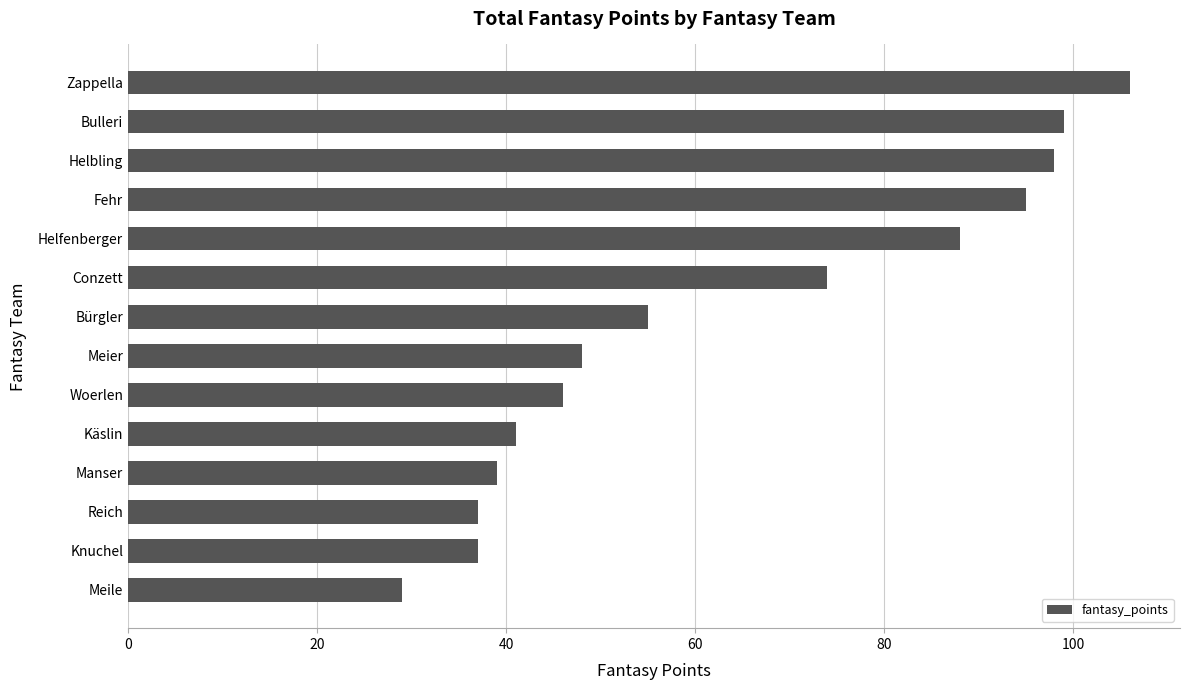

Where is the data nearest to the value 67?

Conzett